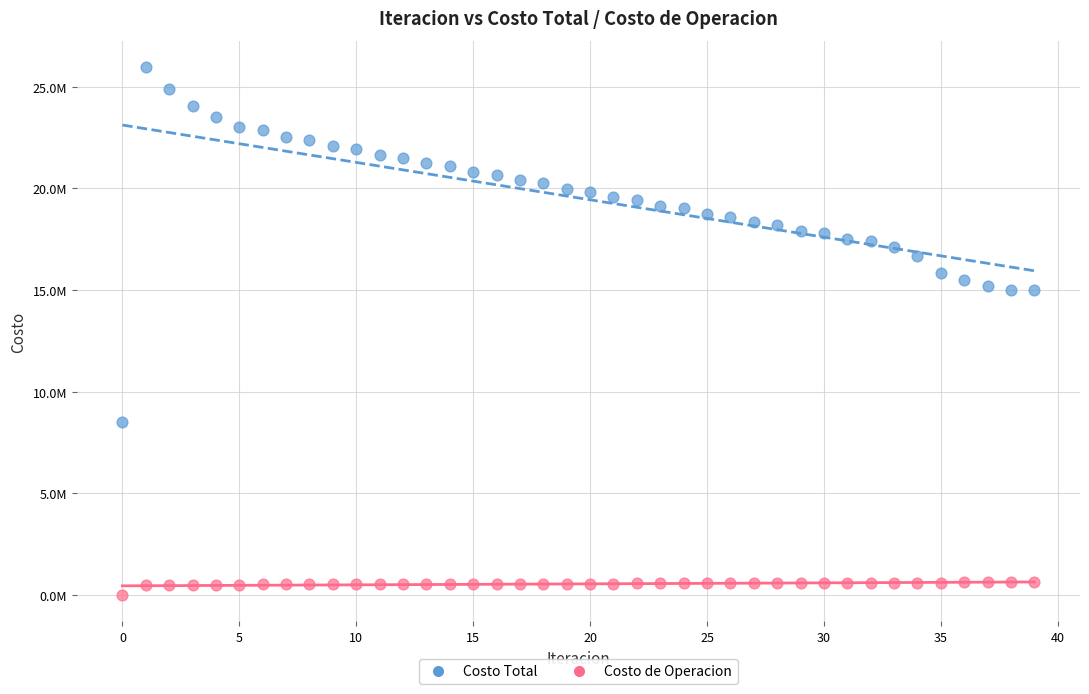

Which series contains the highest Y value?

Costo Total